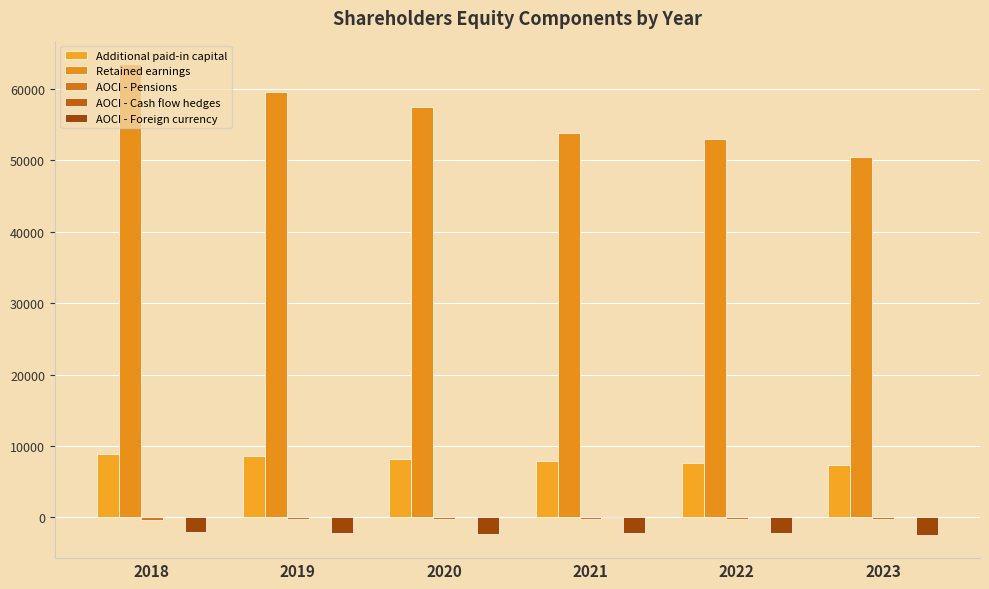

Rank the series by their maximum value, from highest to lowest.

Retained earnings, Additional paid-in capital, AOCI - Cash flow hedges, AOCI - Pensions, AOCI - Foreign currency